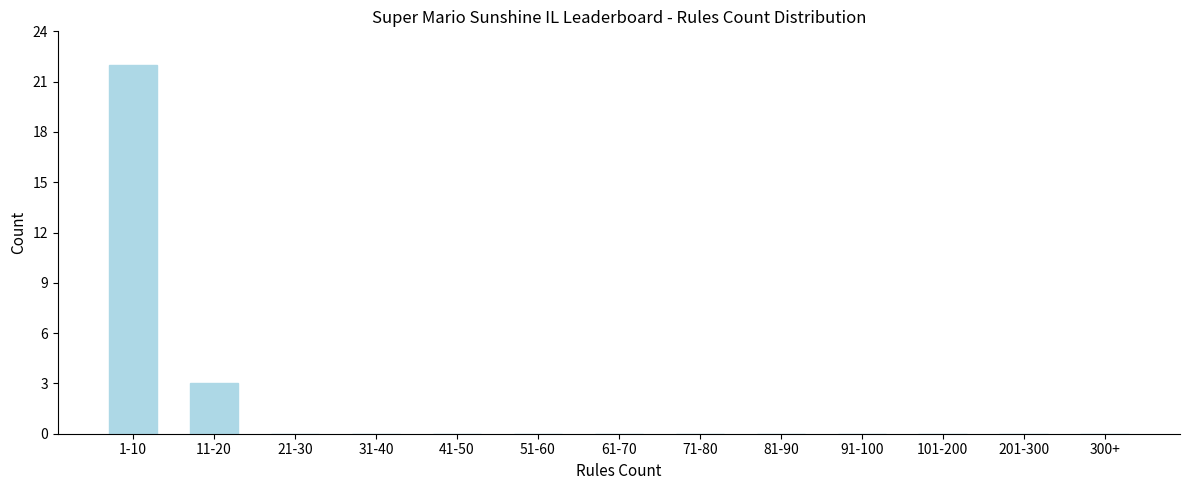

Reading left to right, what are all the values shown in this chart?

1-10=22	11-20=3	21-30=0	31-40=0	41-50=0	51-60=0	61-70=0	71-80=0	81-90=0	91-100=0	101-200=0	201-300=0	300+=0